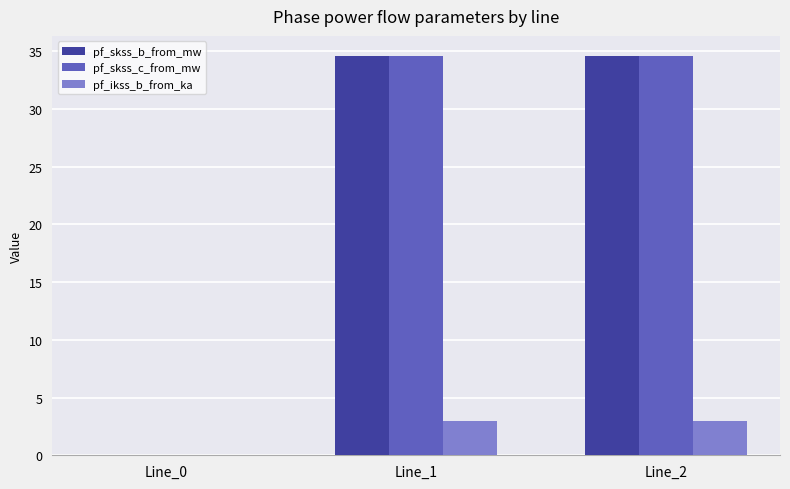

Reading left to right, list all the values displayed in this chart.

pf_skss_b_from_mw: 0.0	34.6	34.6
pf_skss_c_from_mw: 0.0	34.6	34.6
pf_ikss_b_from_ka: 0.0	3.0	3.0